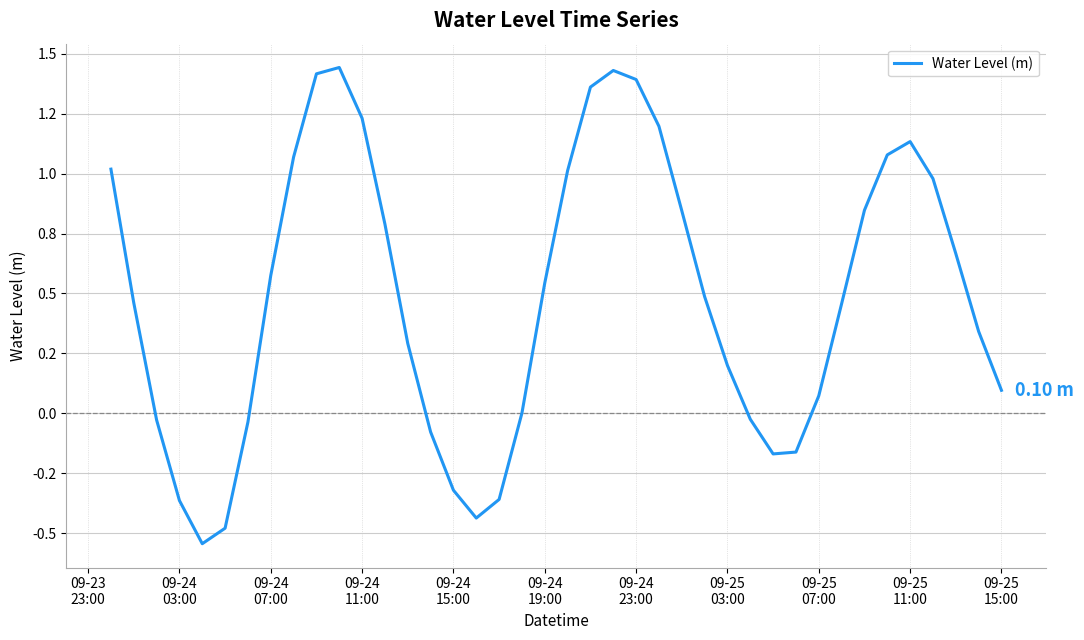

What is the difference between the second highest and minimum values?

2.0